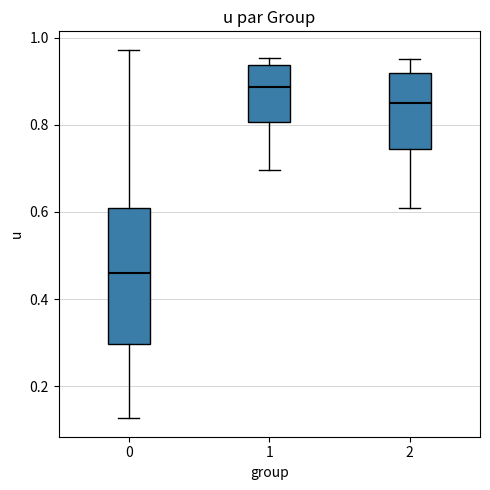

Which box's median line is the lowest?

0